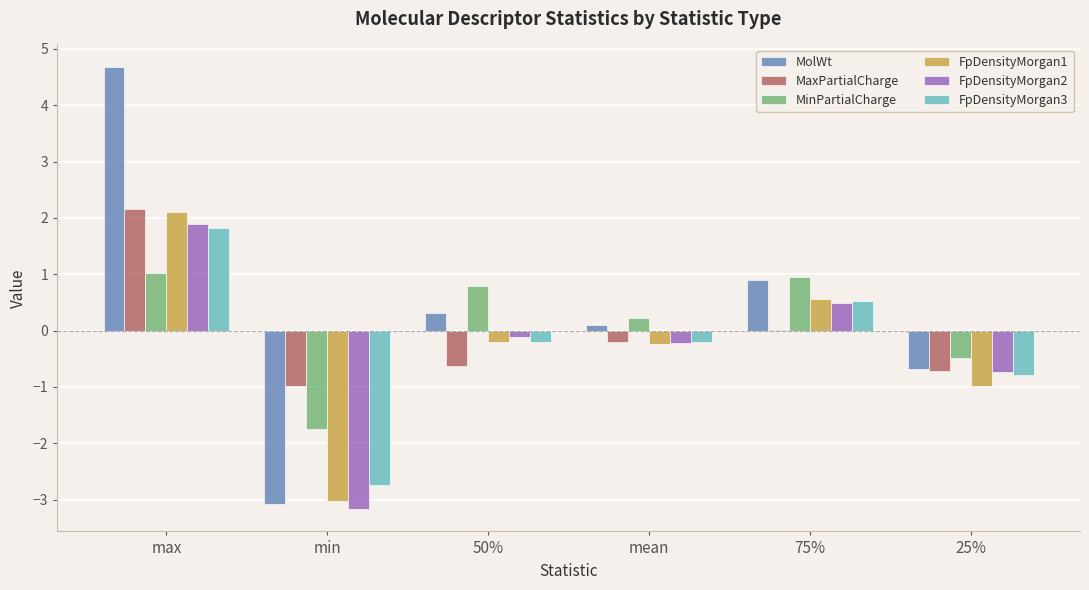

The FpDensityMorgan3 series shows -2.7 at min. True or false?

True